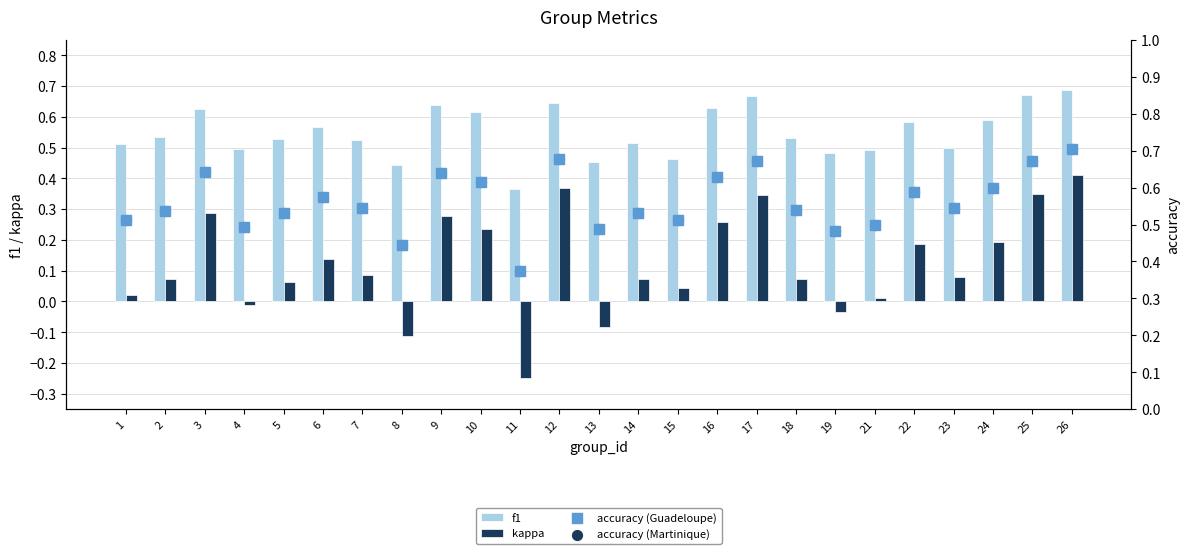

Which series contains the highest Y value?

accuracy (Guadeloupe)